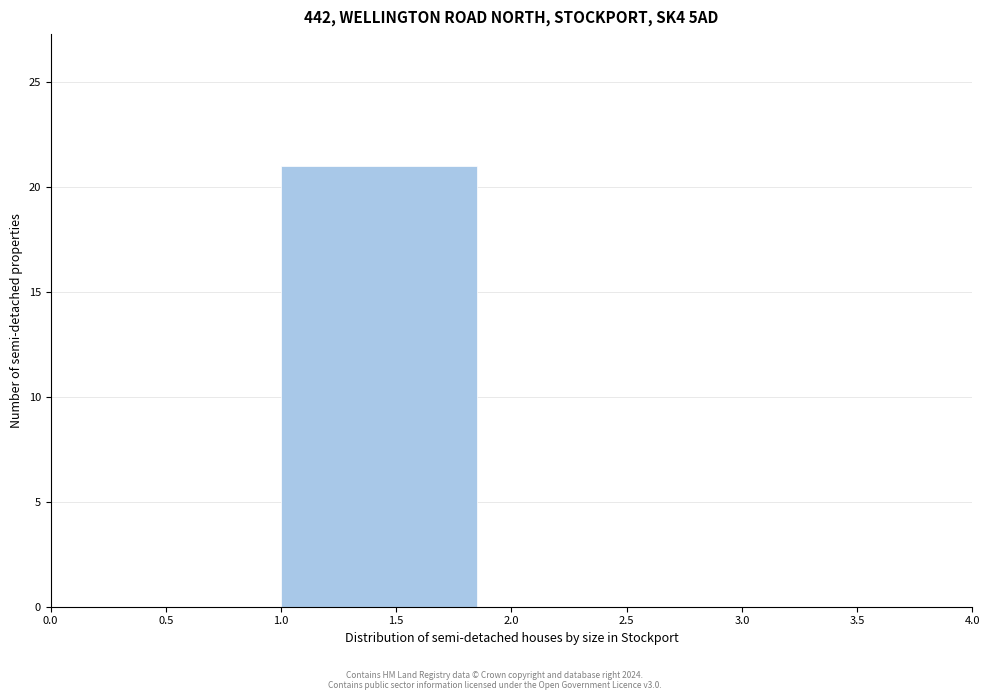

Reading left to right, list every bar in this chart as the range it spans on the x-axis followed by its height. The values are not printed on the chart, so give them approximately, as read against the axis.

0.0 to 1.0: 0
1.0 to 2.0: 21
2.0 to 3.0: 0
3.0 to 4.0: 0